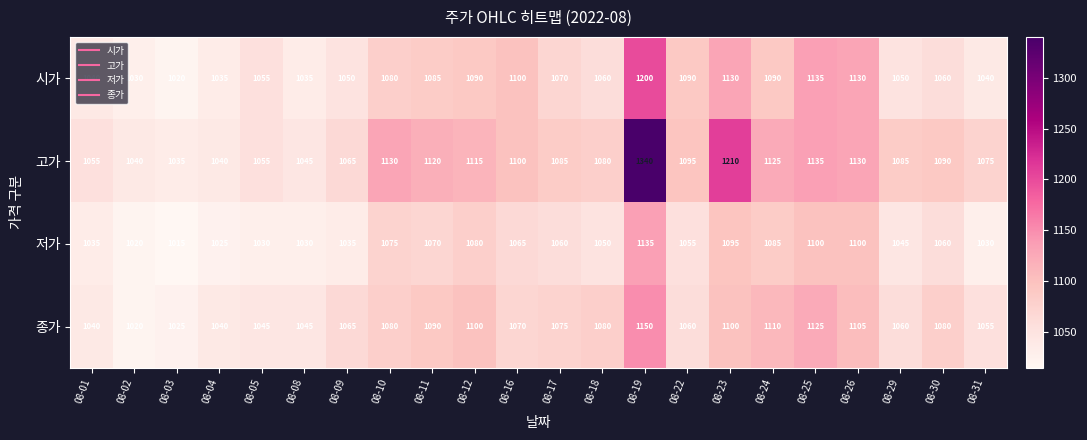

The 종가 series shows 1055 at 08-31. True or false?

True